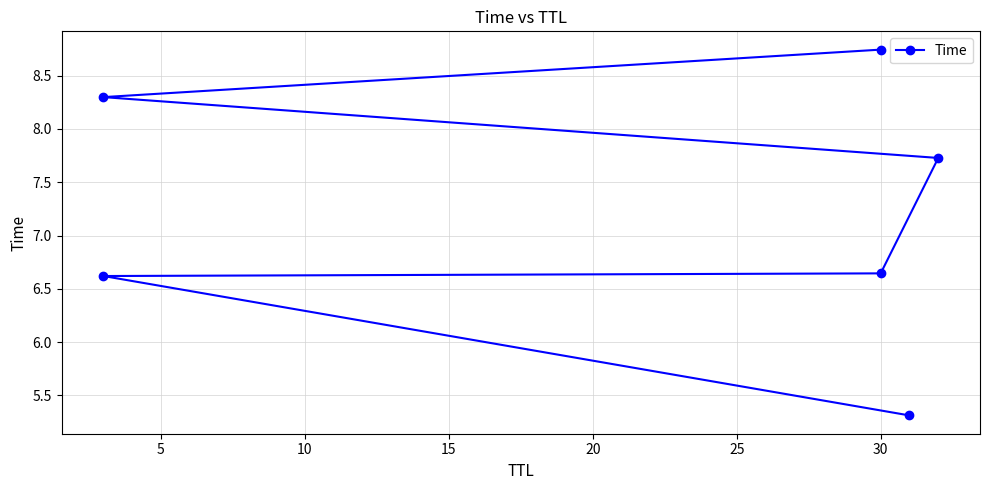

Which has a higher value, 30 or 30?

30